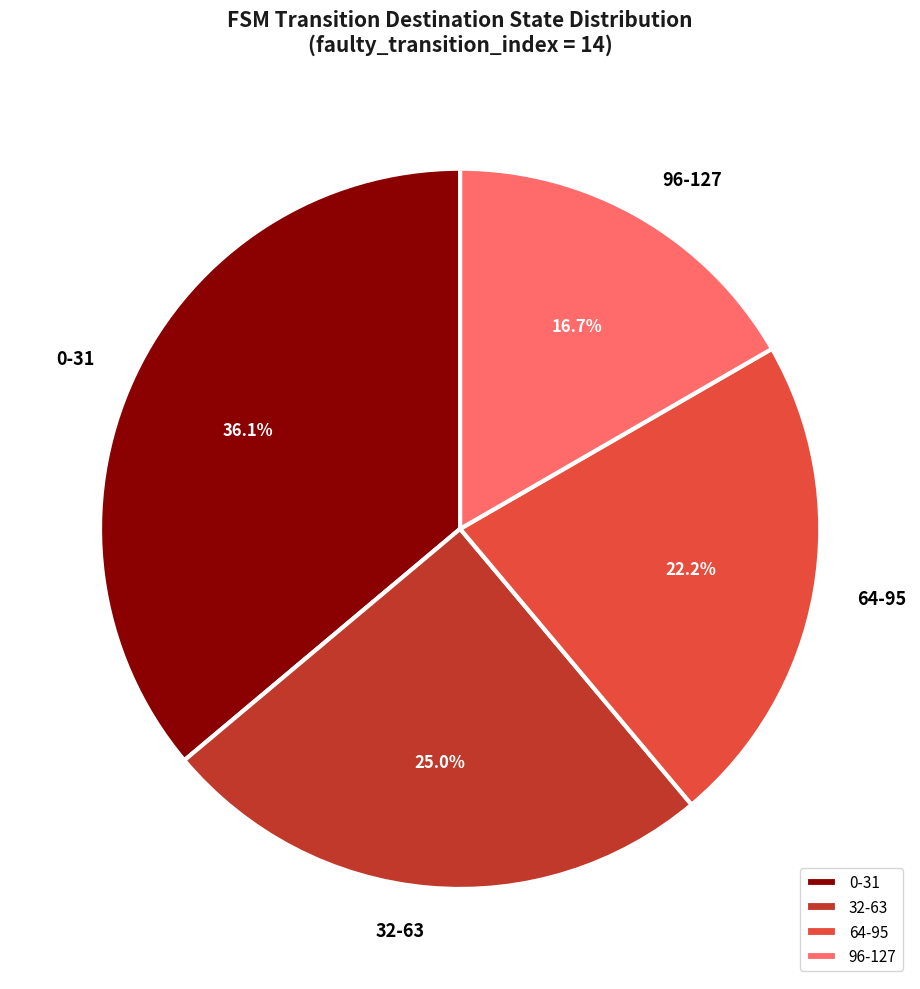

What portion of the pie excludes 96-127?

83.3%